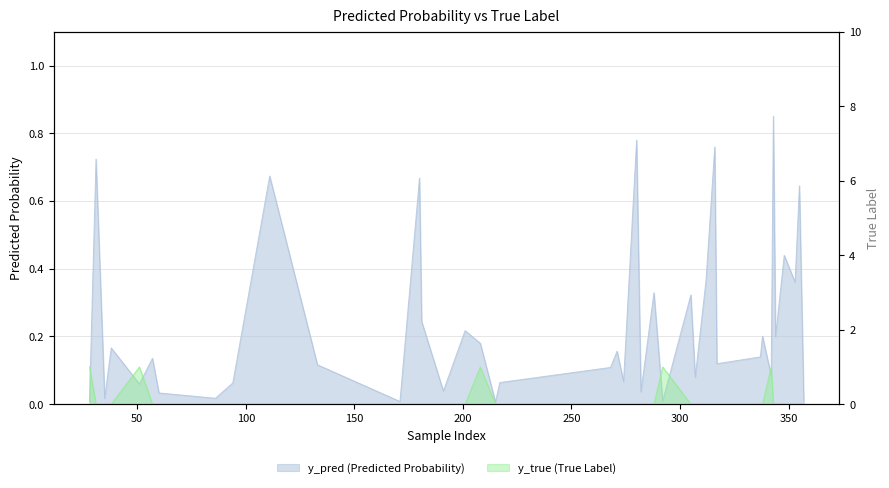

How many lines are shown in the chart?

2